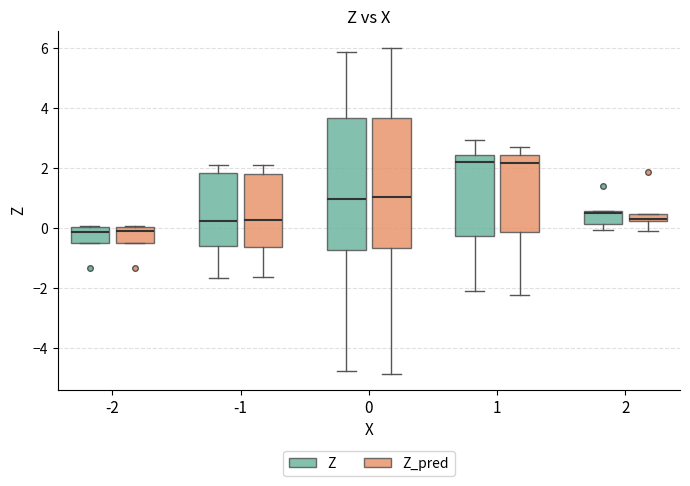

Where does the lower whisker of the box for 0 (Z) end on the y-axis? The values are not printed on the chart, so give them approximately, as read against the axis.

-4.8